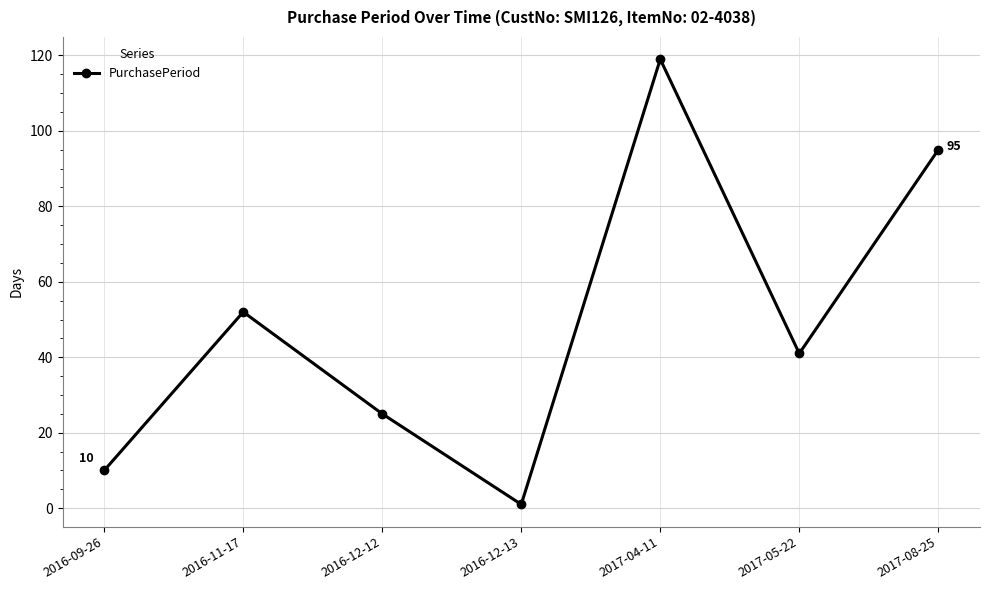

Reading right to left, what are all the values shown in this chart?

95	41	119	1	25	52	10